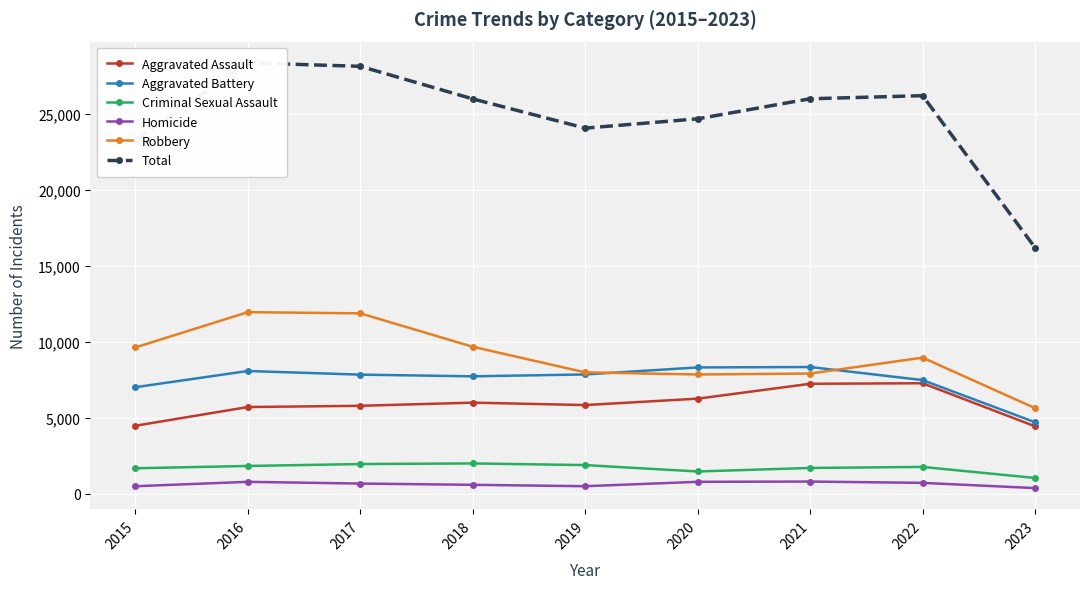

True or false: Criminal Sexual Assault and Aggravated Assault intersect in this chart.

False